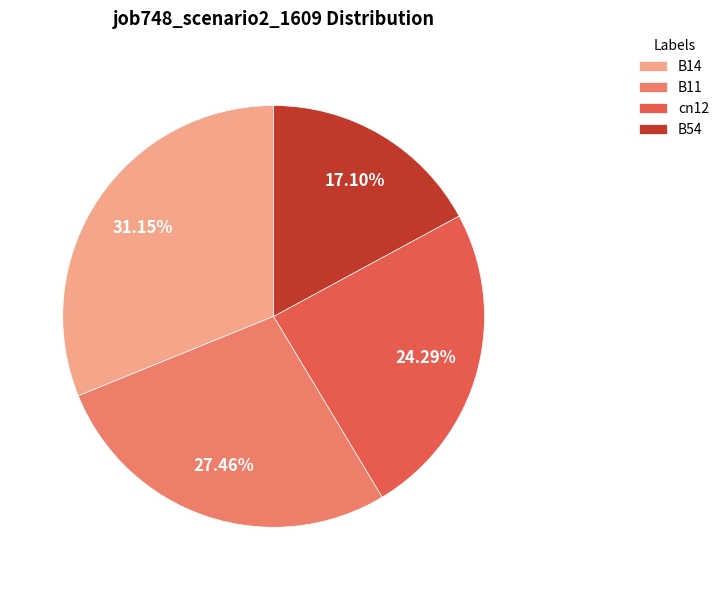

Is the sum of B11 and B14 greater than half?

Yes